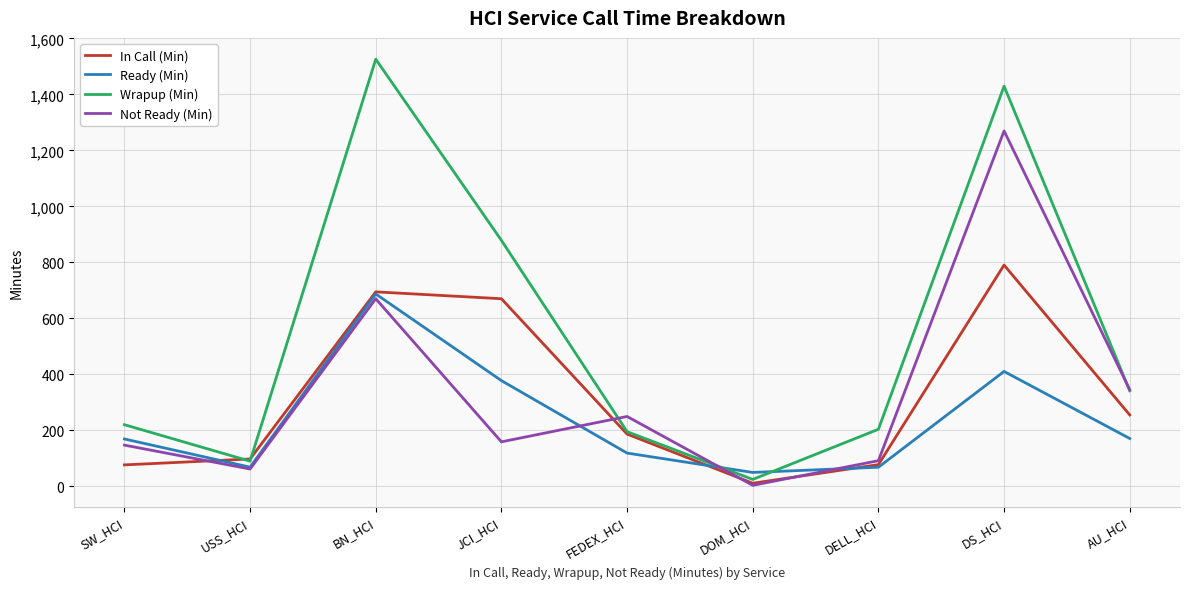

Which series changed the most between BN_HCI and DS_HCI?

Not Ready (Min)